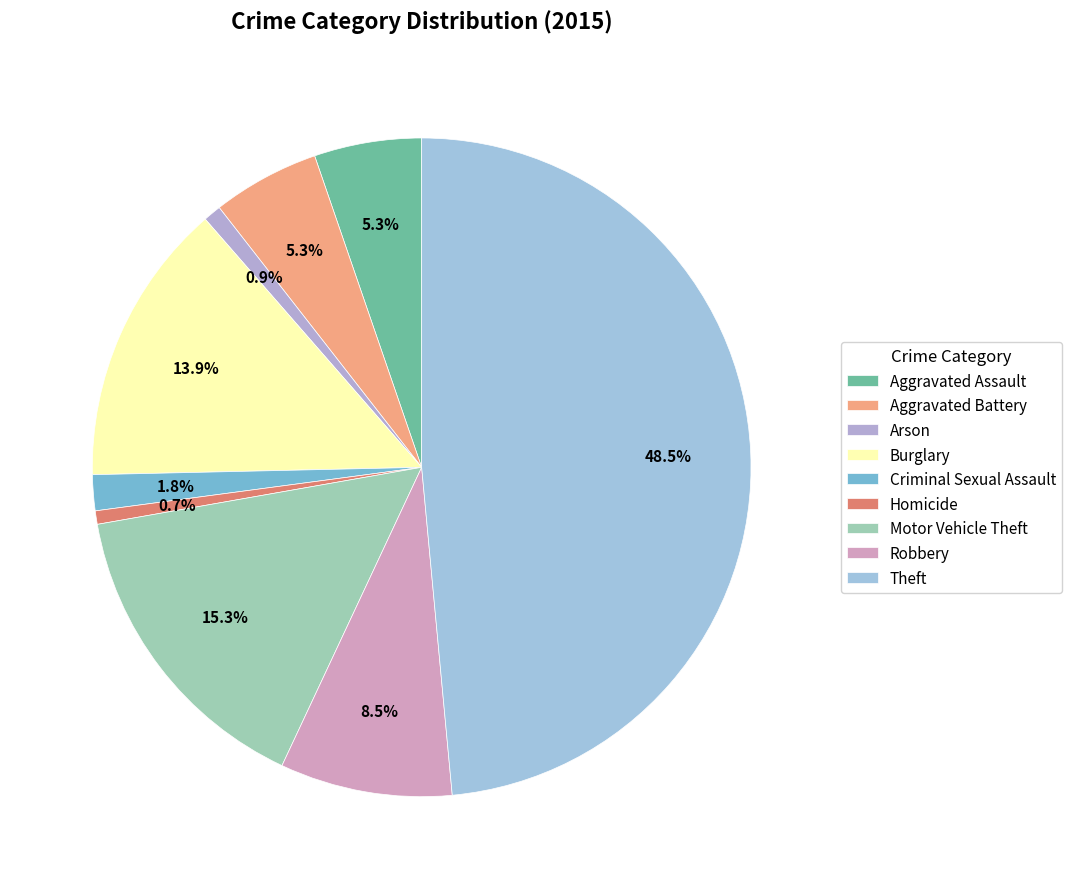

Count the number of slices in the pie.

9